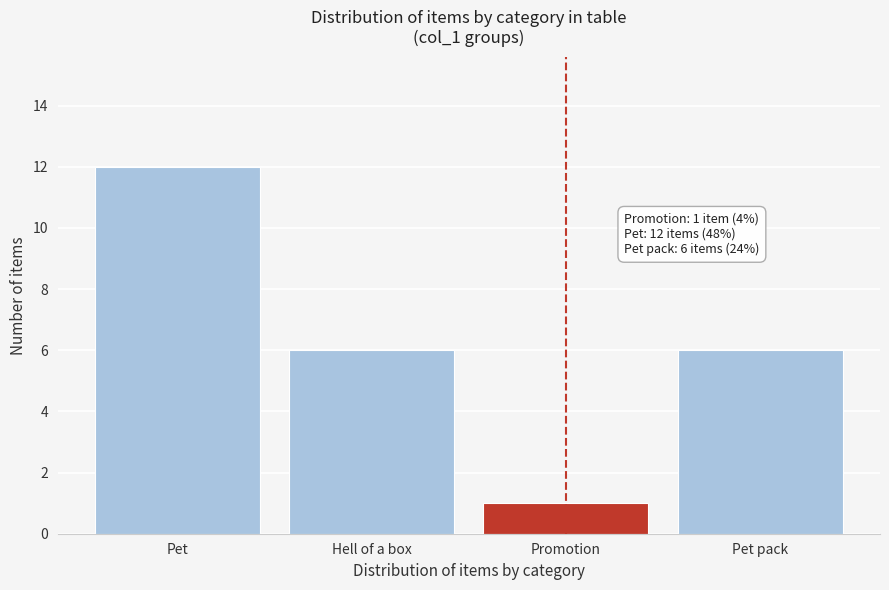

Reading left to right, what are all the values shown in this chart?

Pet=12	Hell of a box=6	Promotion=1	Pet pack=6